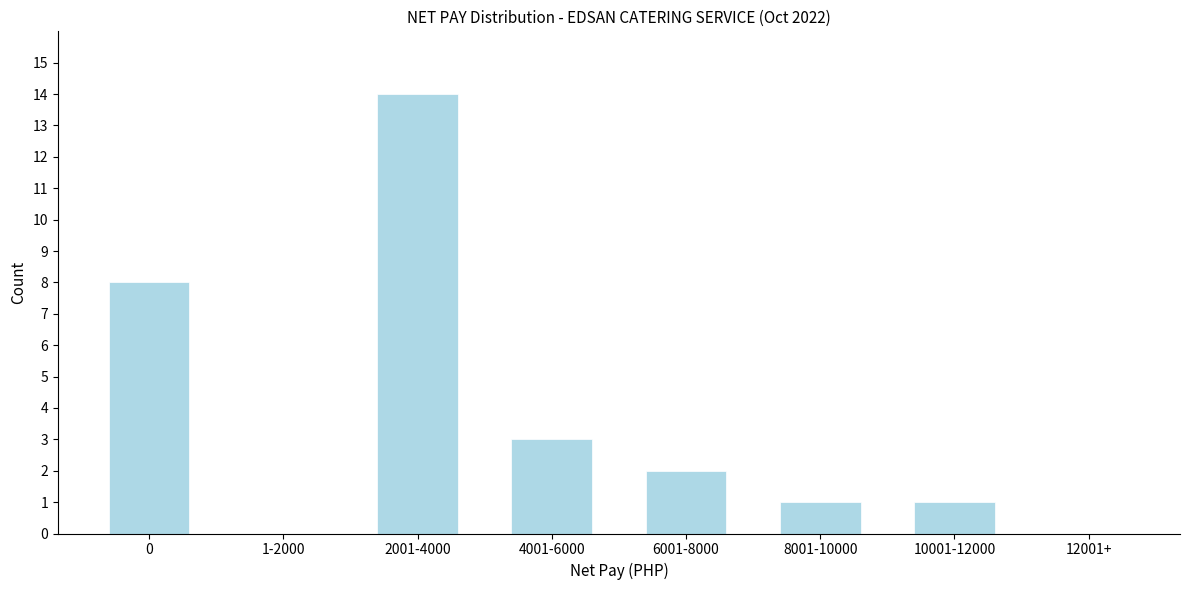

Reading left to right, extract all data points from this chart.

0=8	1-2000=0	2001-4000=14	4001-6000=3	6001-8000=2	8001-10000=1	10001-12000=1	12001+=0